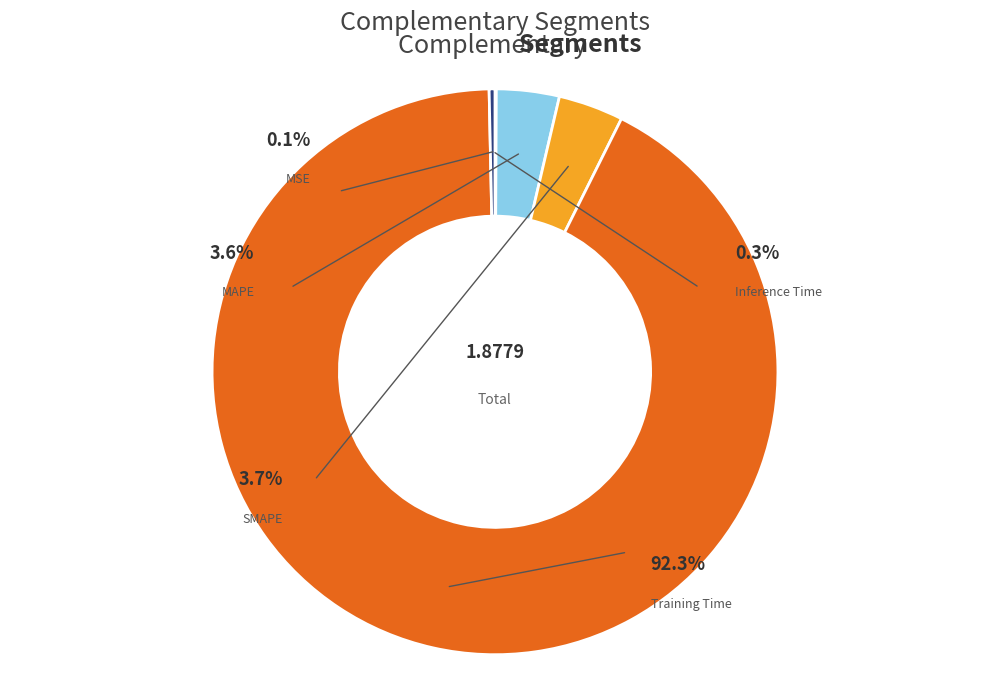

What portion of the pie excludes MAPE?

96.4%